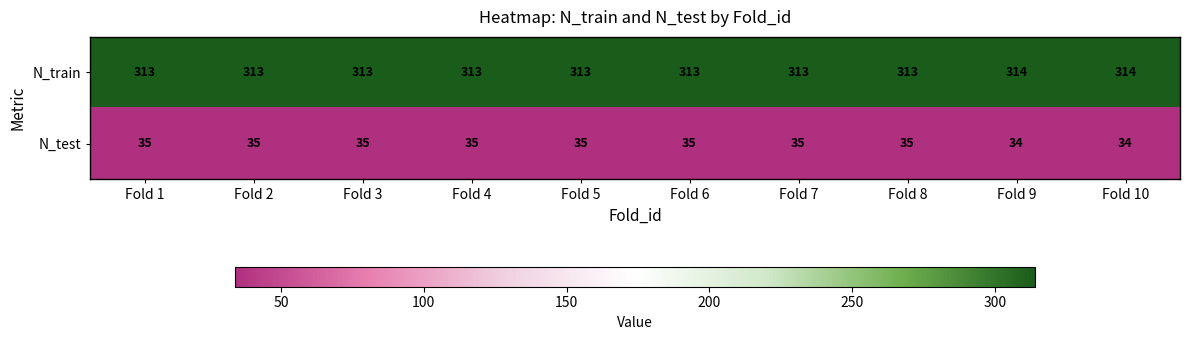

At Fold 2, list the series in order from smallest to largest.

N_test, N_train